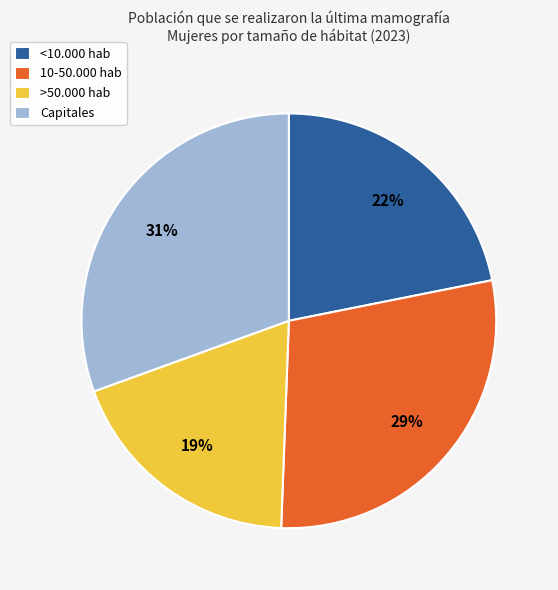

Which slice is the smallest?

>50.000 hab